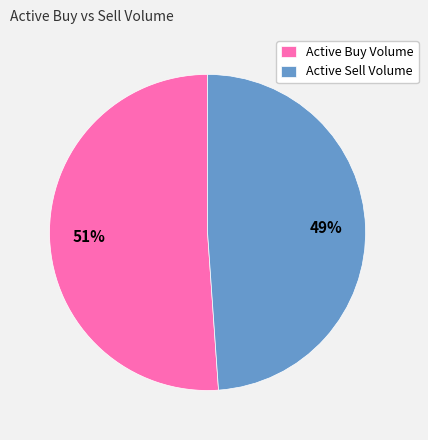

What is the largest slice in the pie chart?

Active Buy Volume